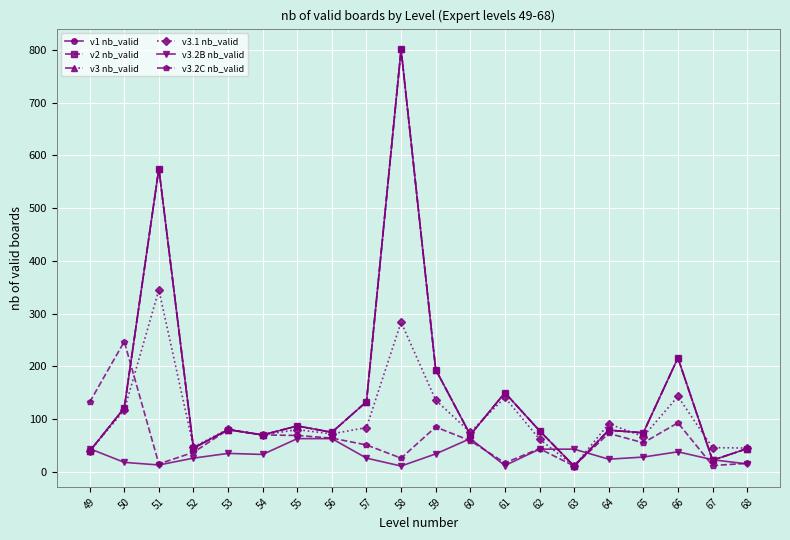

The value of v1 nb_valid at 56 is 116. True or false?

False